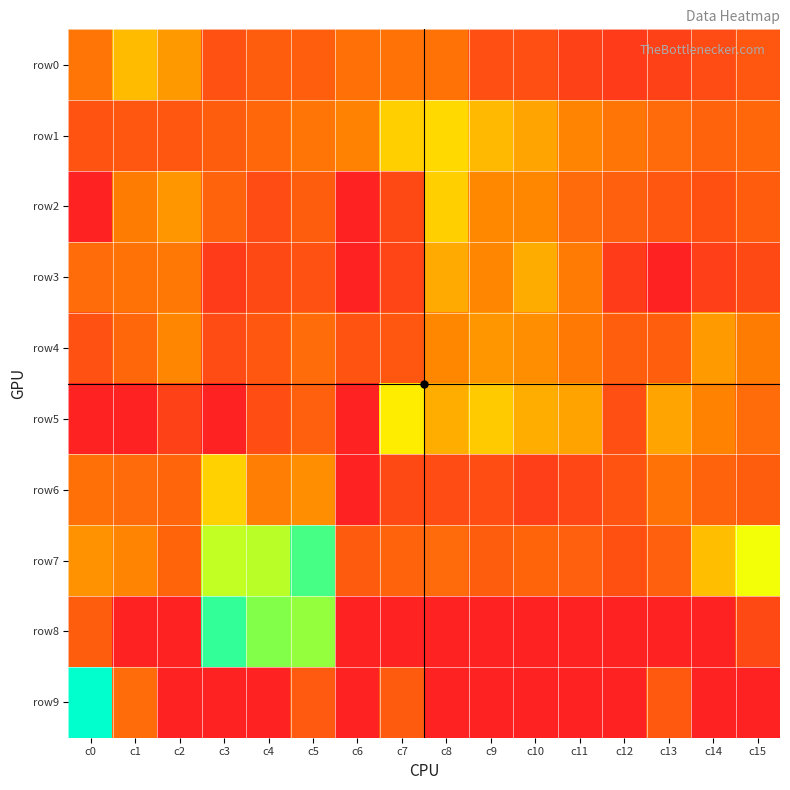

Reading left to right, list all the values displayed in this chart.

row0: c0=57	c1=244	c2=140	c3=12	c4=23	c5=24	c6=50	c7=52	c8=54	c9=10	c10=10	c11=4	c12=2	c13=4	c14=8	c15=16
row1: c0=14	c1=16	c2=16	c3=22	c4=34	c5=58	c6=86	c7=322	c8=366	c9=234	c10=172	c11=93	c12=57	c13=37	c14=28	c15=34
row2: c0=0	c1=71	c2=130	c3=29	c4=8	c5=22	c6=0	c7=7	c8=320	c9=104	c10=100	c11=37	c12=26	c13=16	c14=11	c15=21
row3: c0=42	c1=52	c2=61	c3=2	c4=7	c5=12	c6=0	c7=5	c8=188	c9=96	c10=192	c11=68	c12=2	c13=0	c14=3	c15=7
row4: c0=12	c1=34	c2=94	c3=8	c4=16	c5=42	c6=13	c7=16	c8=98	c9=130	c10=116	c11=66	c12=24	c13=24	c14=144	c15=72
row5: c0=0	c1=0	c2=4	c3=0	c4=9	c5=25	c6=0	c7=468	c8=198	c9=302	c10=199	c11=168	c12=10	c13=172	c14=87	c15=41
row6: c0=49	c1=38	c2=32	c3=330	c4=75	c5=115	c6=0	c7=7	c8=8	c9=9	c10=3	c11=6	c12=13	c13=53	c14=28	c15=22
row7: c0=125	c1=93	c2=30	c3=909	c4=982	c5=2093	c6=20	c7=29	c8=37	c9=23	c10=30	c11=25	c12=11	c13=25	c14=256	c15=628
row8: c0=22	c1=0	c2=0	c3=2359	c4=1435	c5=1275	c6=0	c7=0	c8=0	c9=0	c10=0	c11=0	c12=0	c13=0	c14=0	c15=7
row9: c0=3129	c1=42	c2=0	c3=0	c4=0	c5=18	c6=0	c7=20	c8=0	c9=0	c10=0	c11=0	c12=0	c13=17	c14=0	c15=0